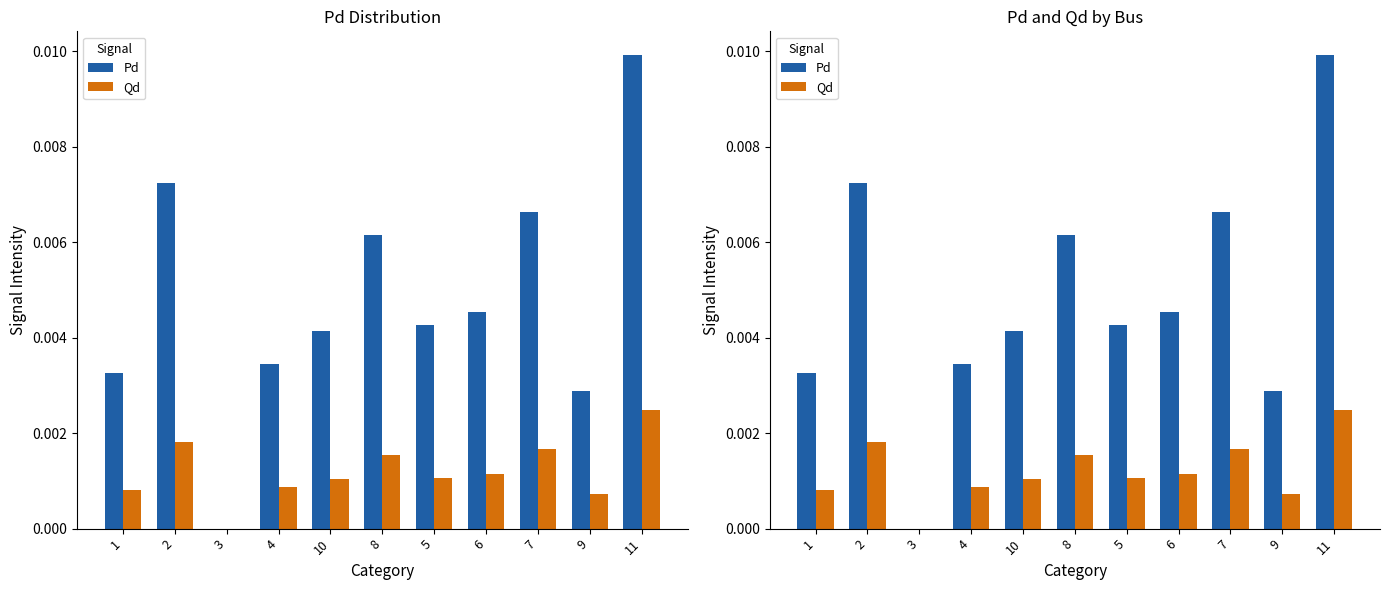

Which series has the largest total across all categories?

Pd